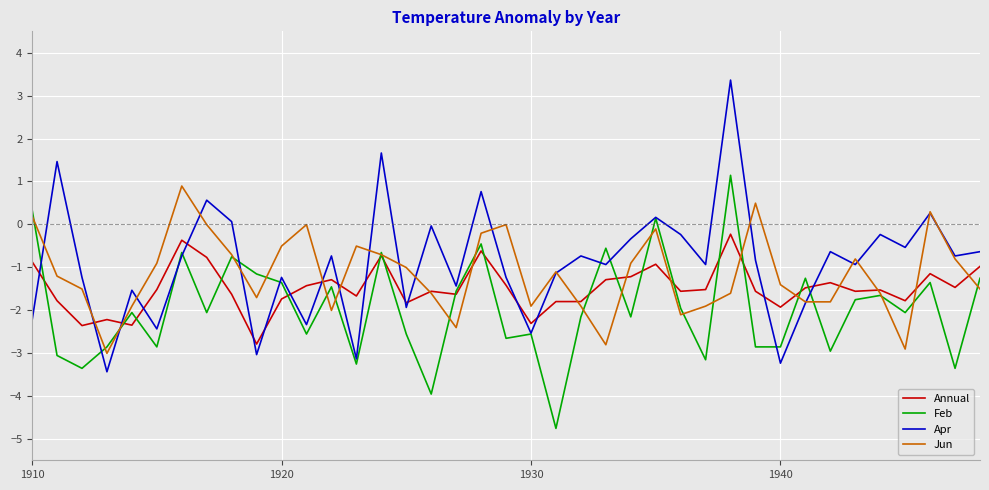

Which series has the largest range (max minus min)?

Apr